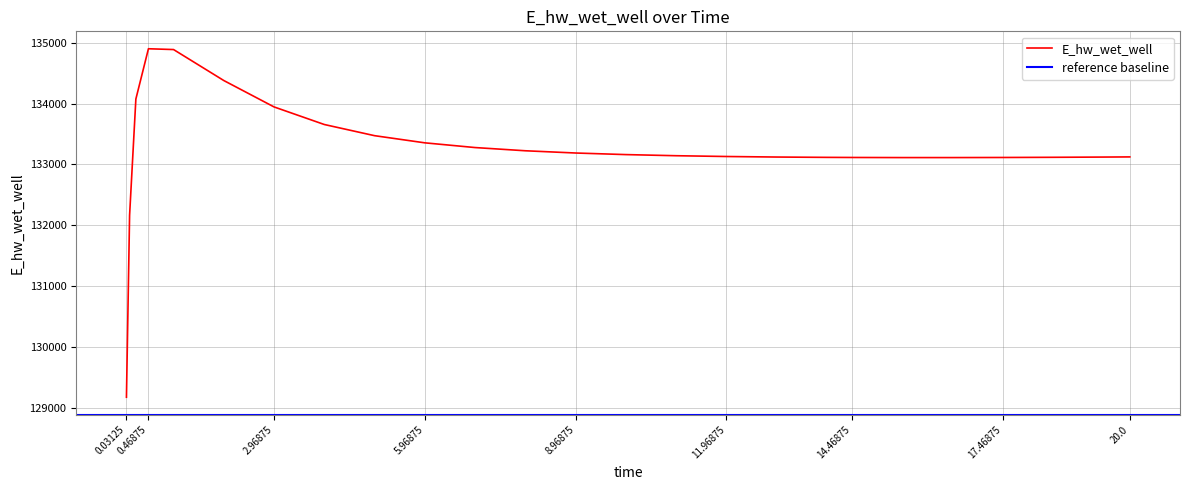

Between 8.96875 and 10.96875, which is larger?

8.96875